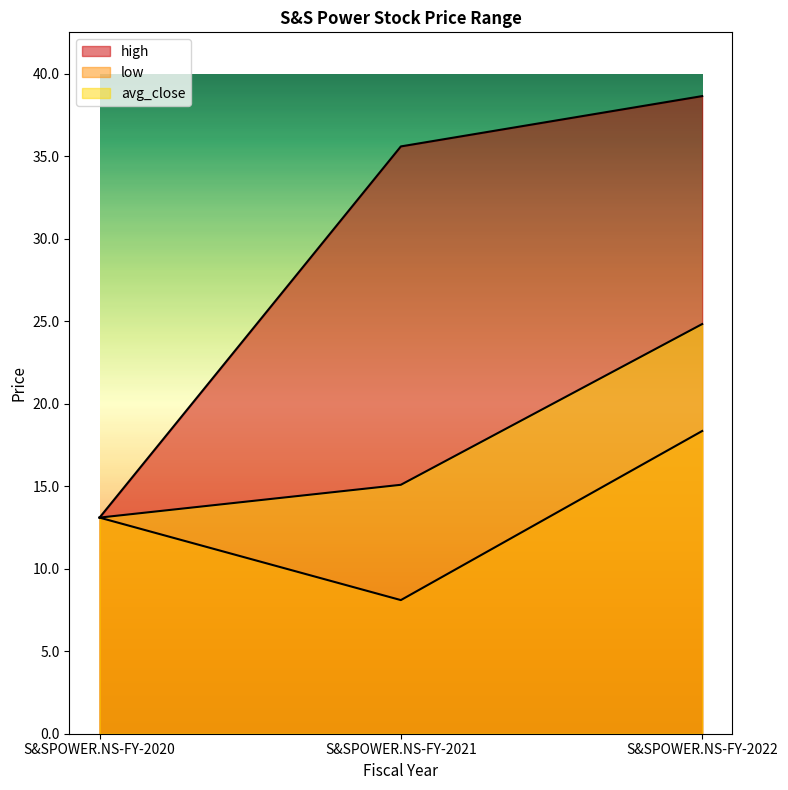

Reading left to right, extract all data points from this chart.

high: 13.1	35.6	38.7
low: 13.1	8.1	18.4
avg_close: 13.1	15.1	24.8